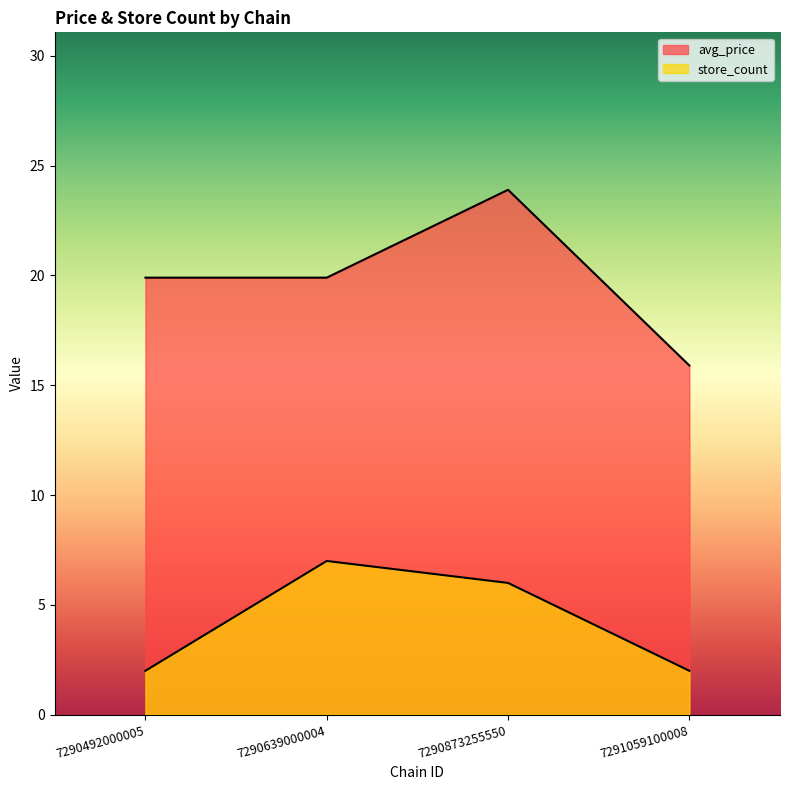

How many categories are shown in the chart?

4